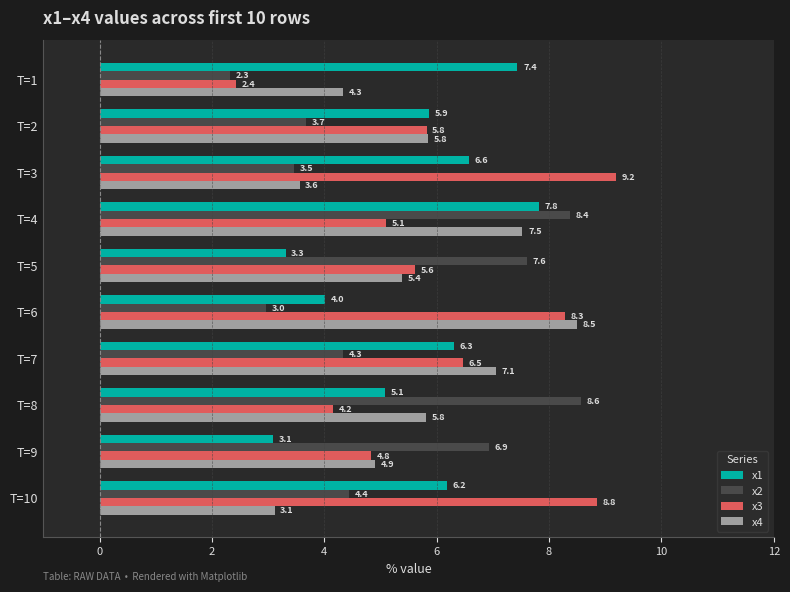

Which series has the largest range (max minus min)?

x3